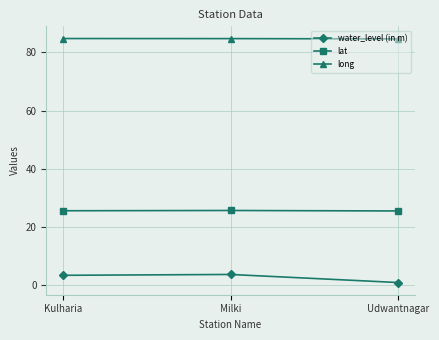

What is the maximum value shown in the chart?

84.8